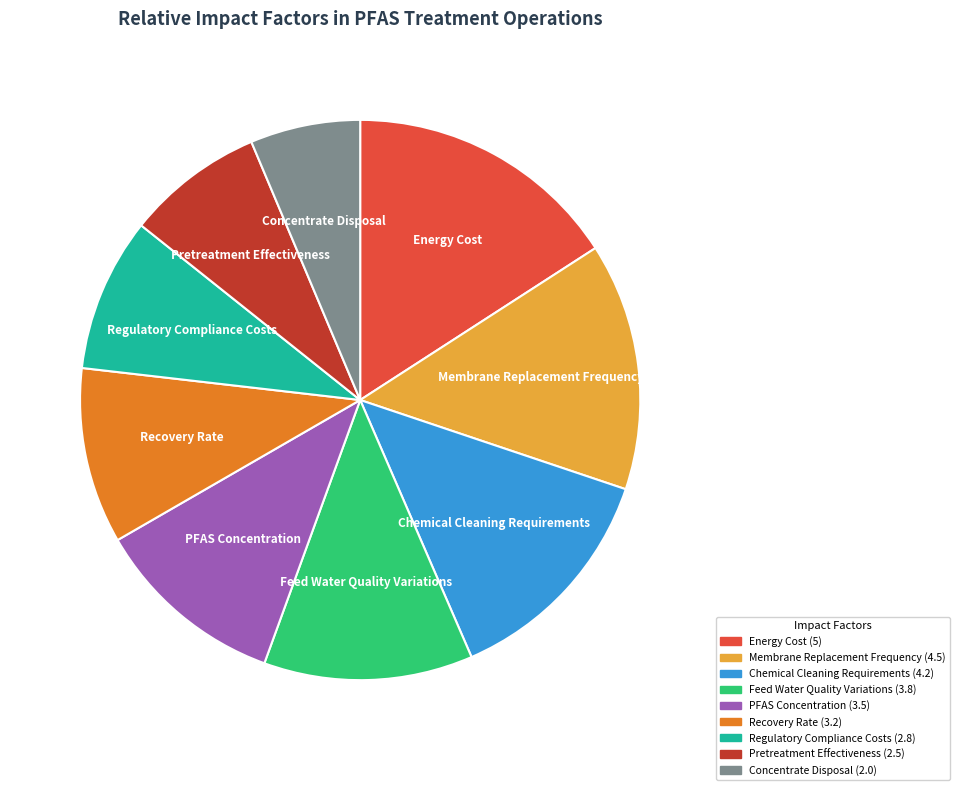

Is Membrane Replacement Frequency the majority of the pie?

No